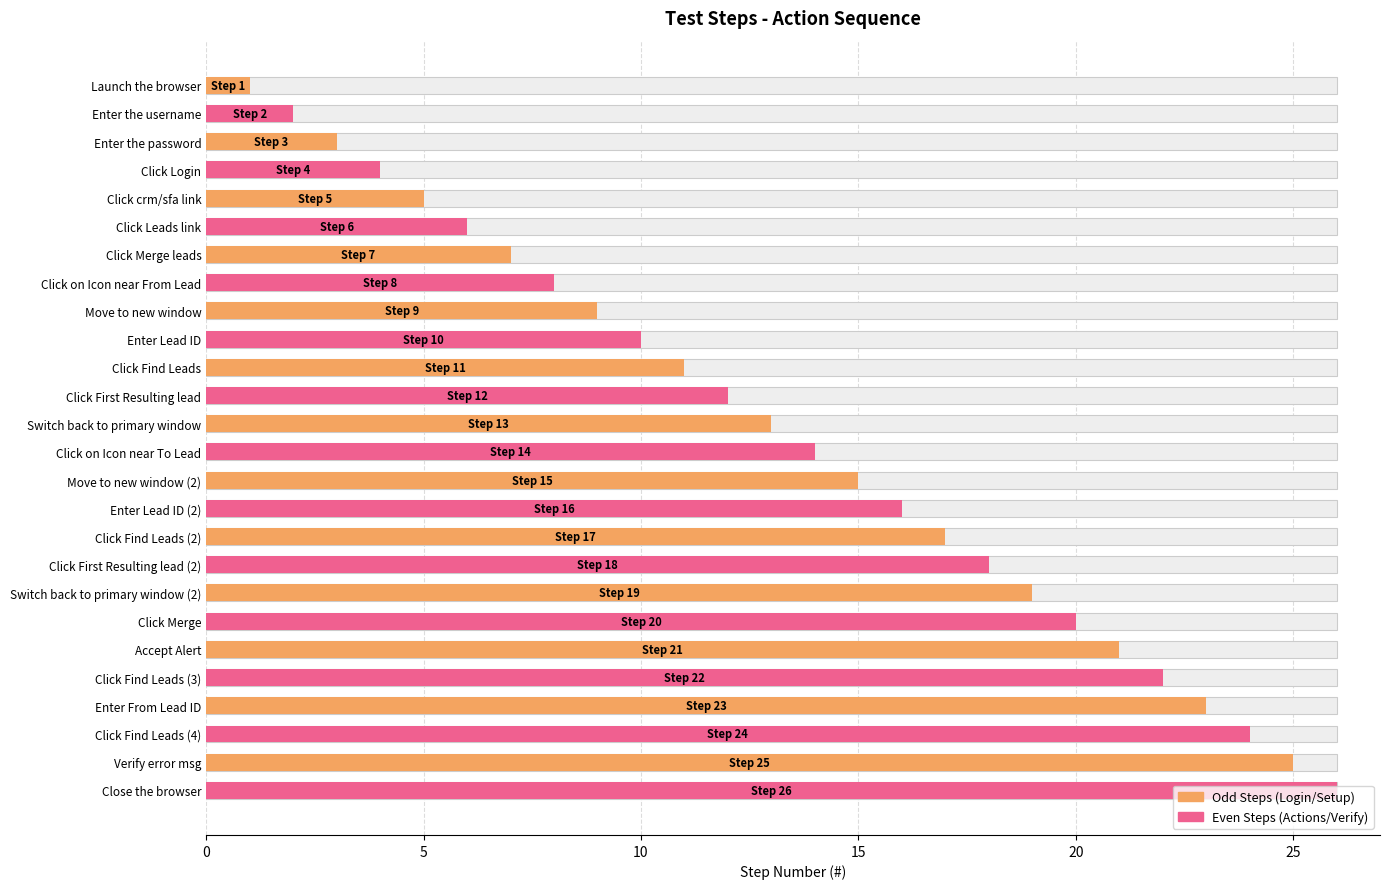

What is the sum of all values?

351